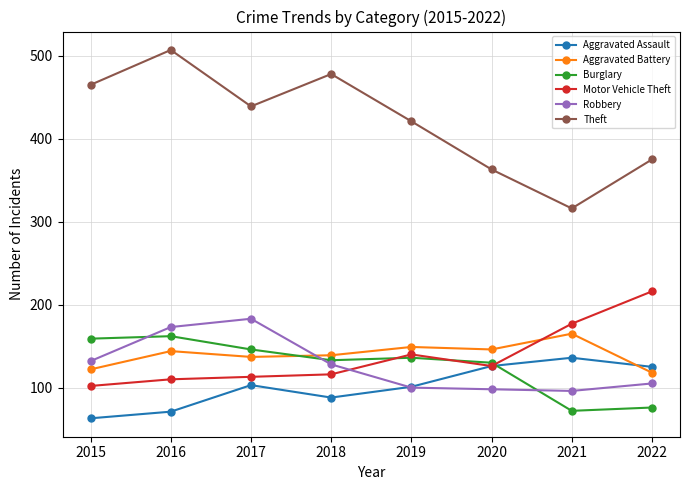

What is the lowest value of the Motor Vehicle Theft series?

102